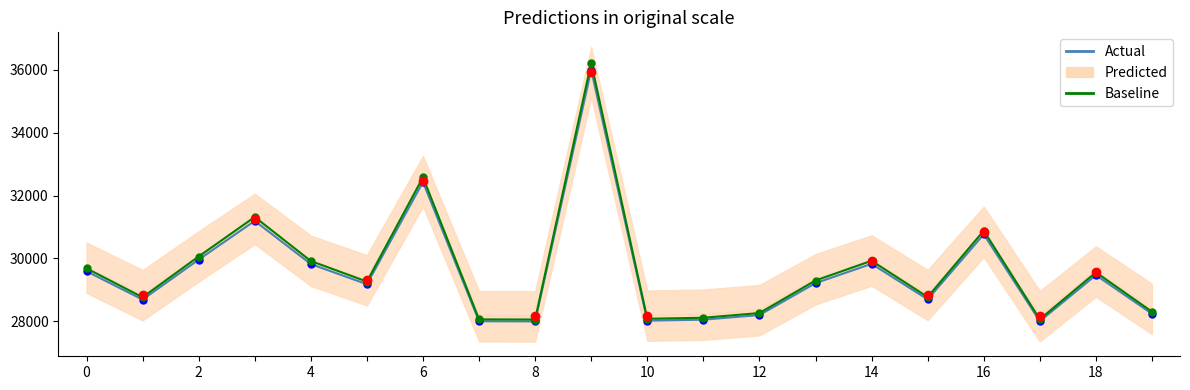

What is the spread (max minus min) of values at 14?

60.1